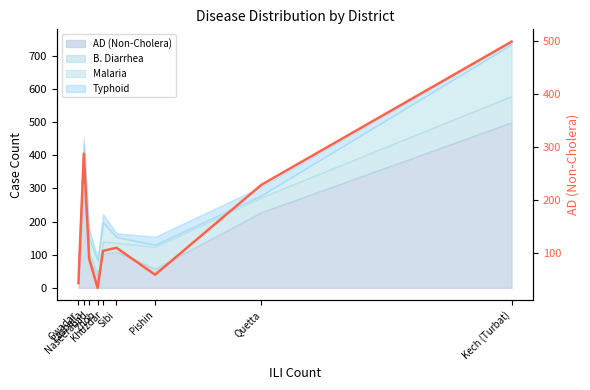

What is the greatest value displayed?

499